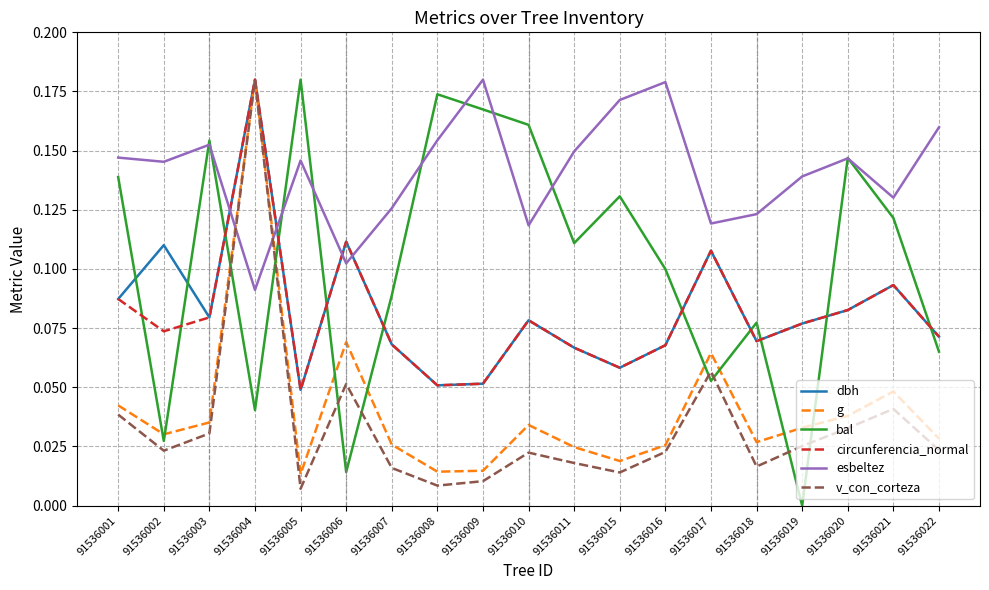

At which category does g reach its first local valley?

91536002